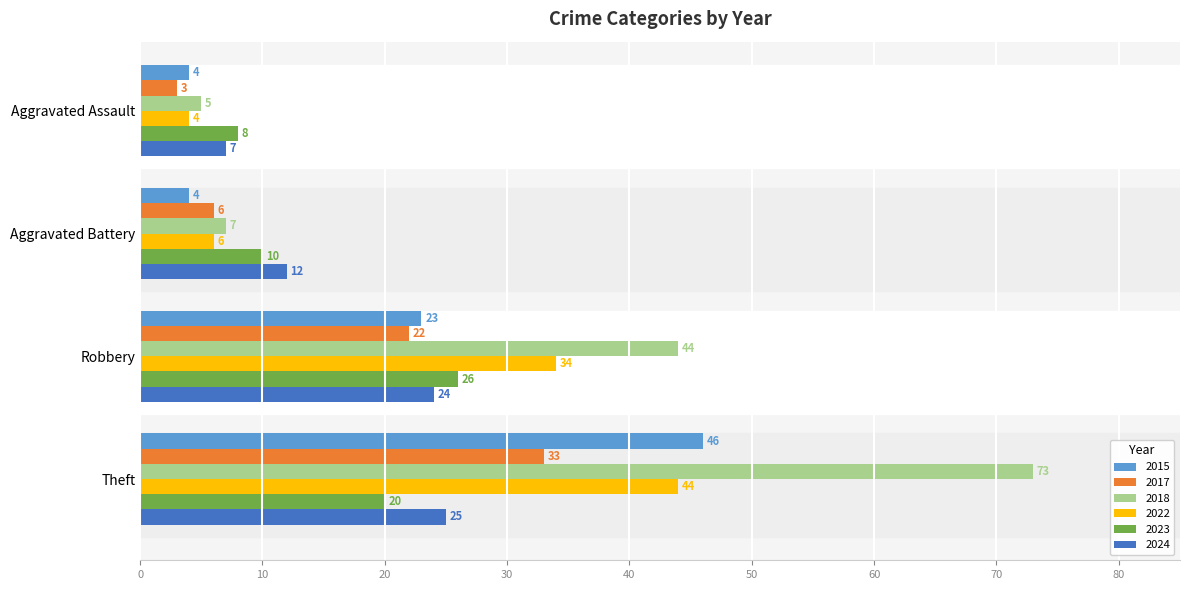

How many data points does each series have?

4